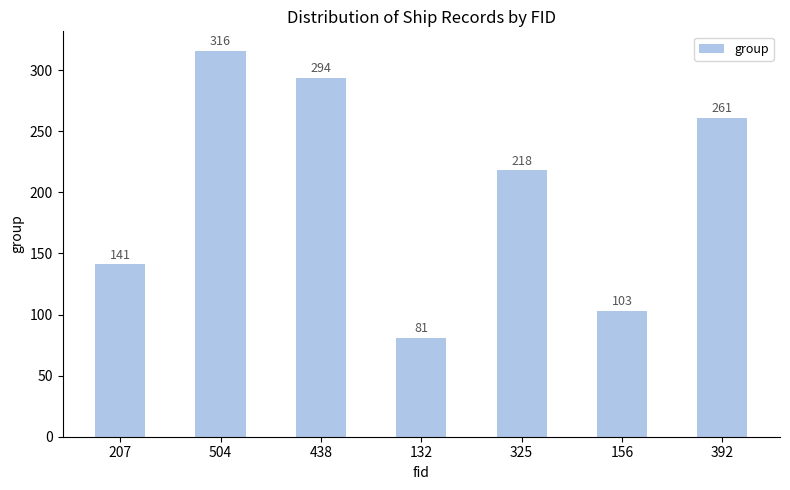

What is the difference between the maximum and minimum values?

235